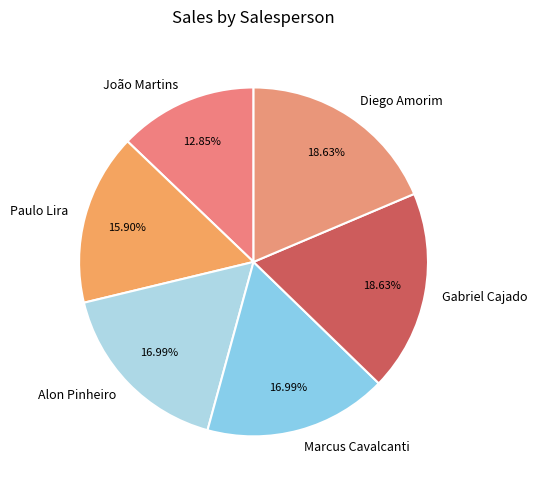

Does any single category account for the majority?

No